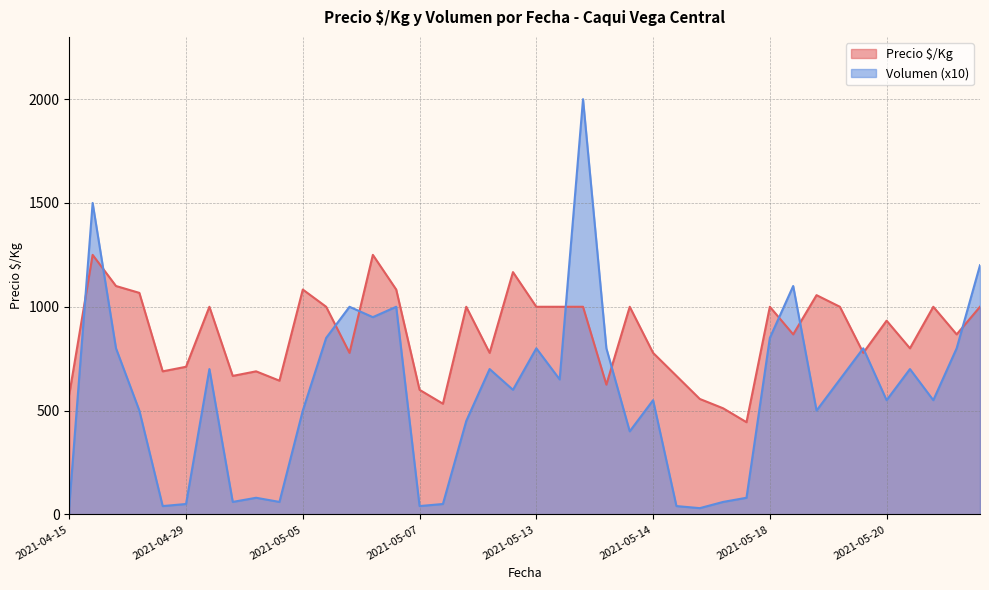

At how many categories does at least one series exceed 999?

21